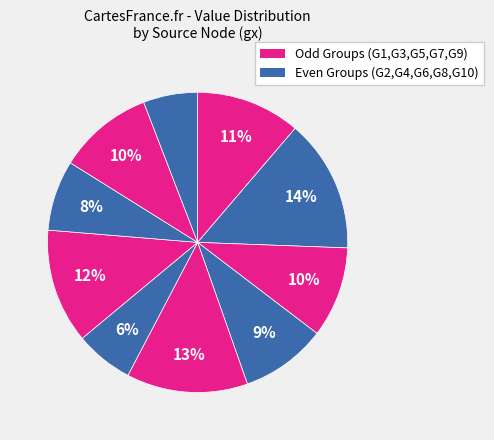

Is there any slice that represents more than half of the pie?

No